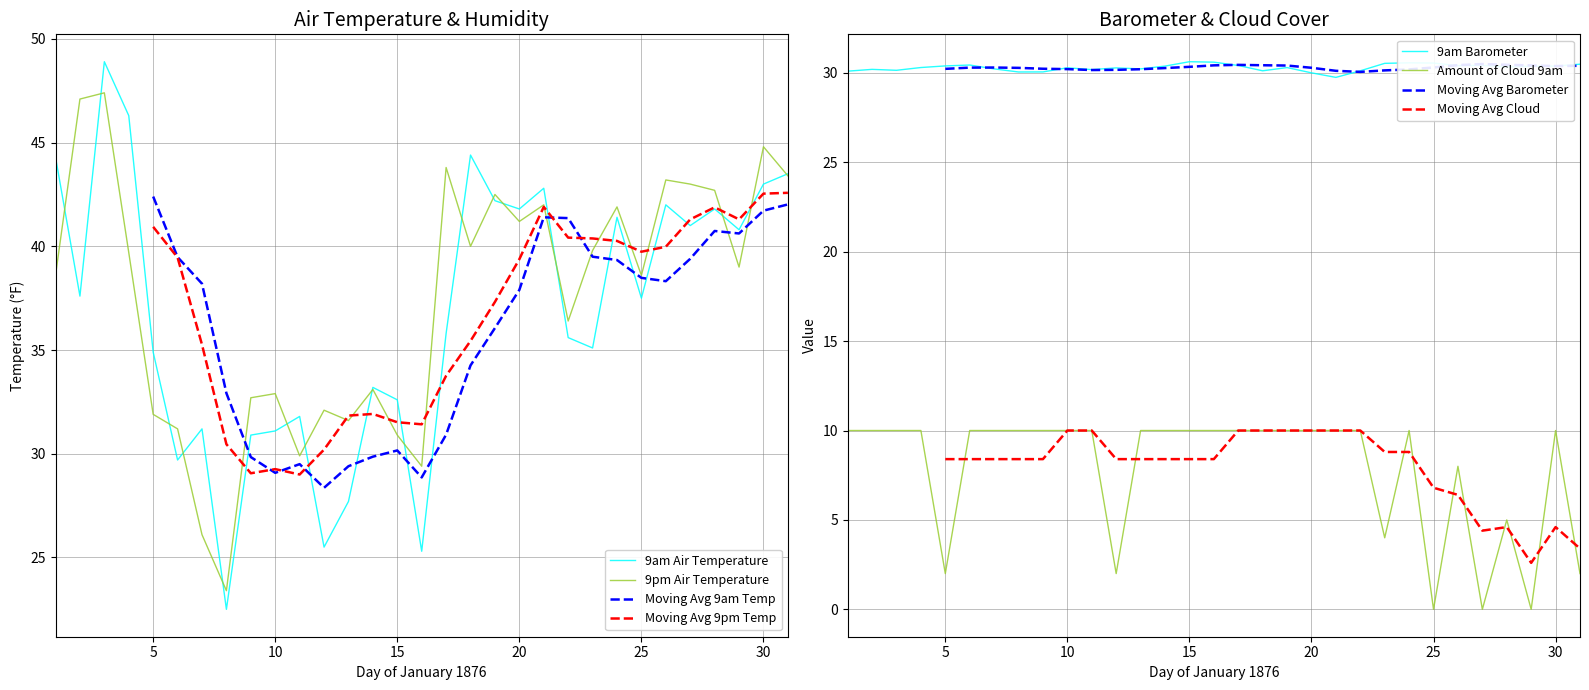

What is the value of the 9pm Air Temperature point at the 30th from the left?

44.8